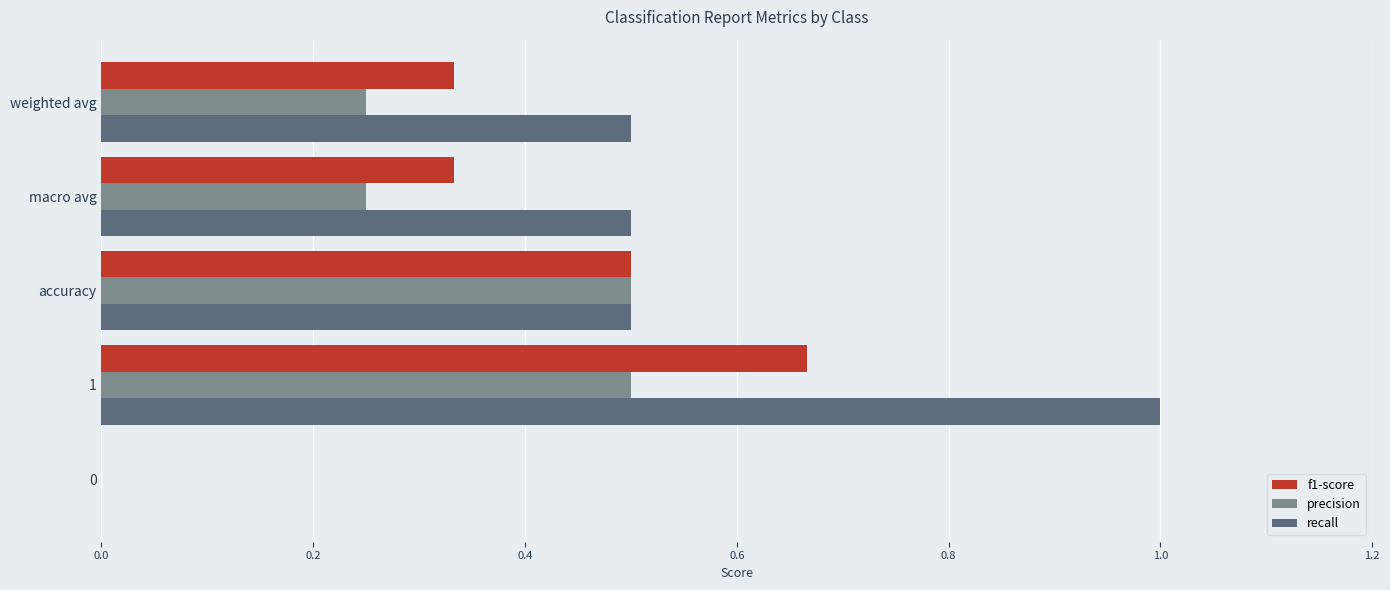

True or false: recall has a value of 0.6 at 1.

False